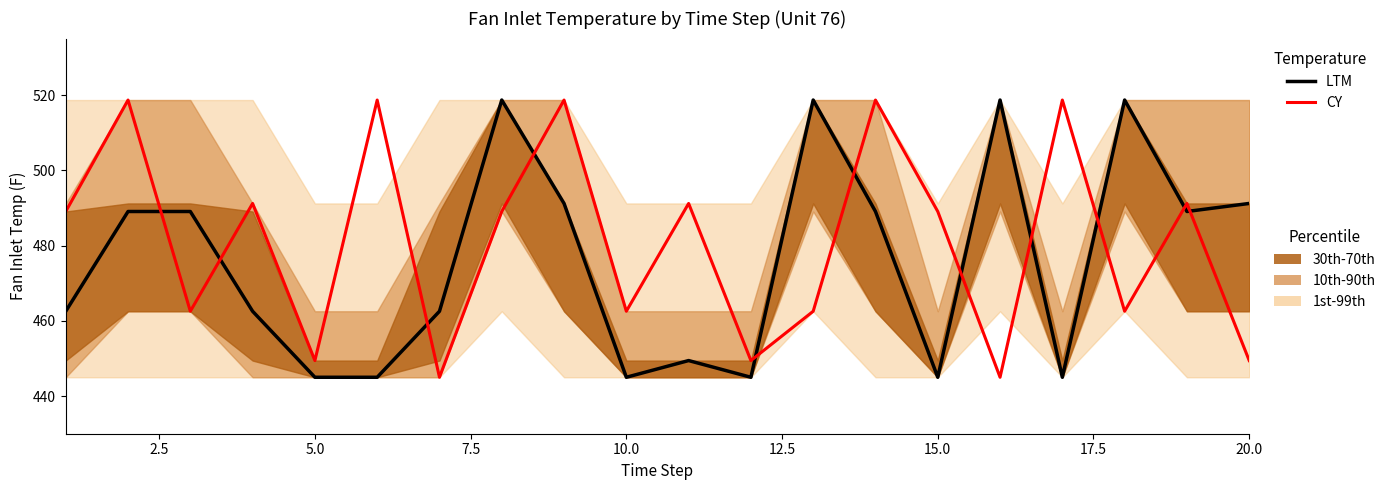

What is the sum of the LTM values at 0.0 and 10.0?

907.5